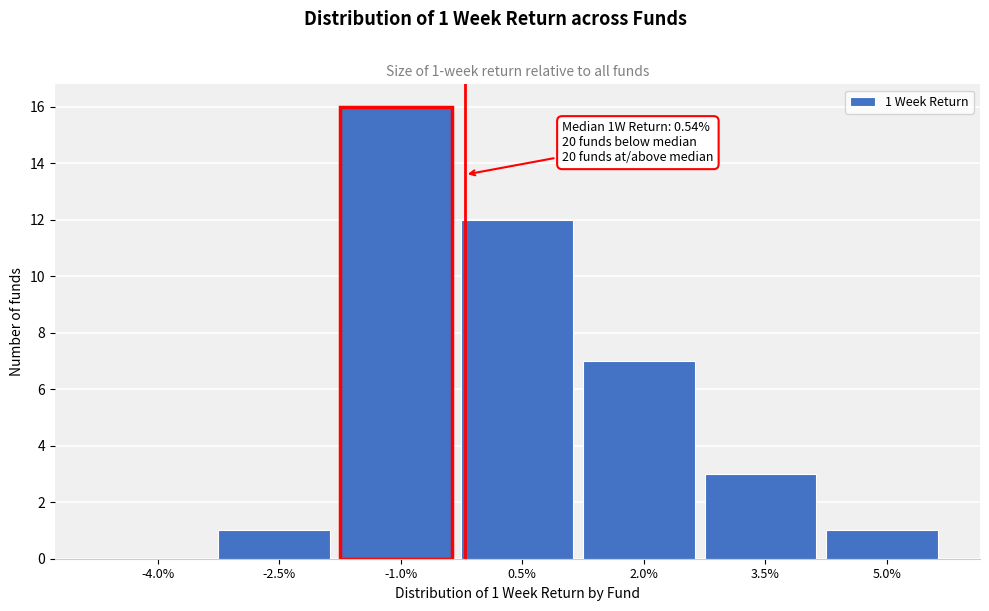

Reading left to right, transcribe all the data shown in this chart.

-4.0%=0	-2.5%=1	-1.0%=16	0.5%=12	2.0%=7	3.5%=3	5.0%=1